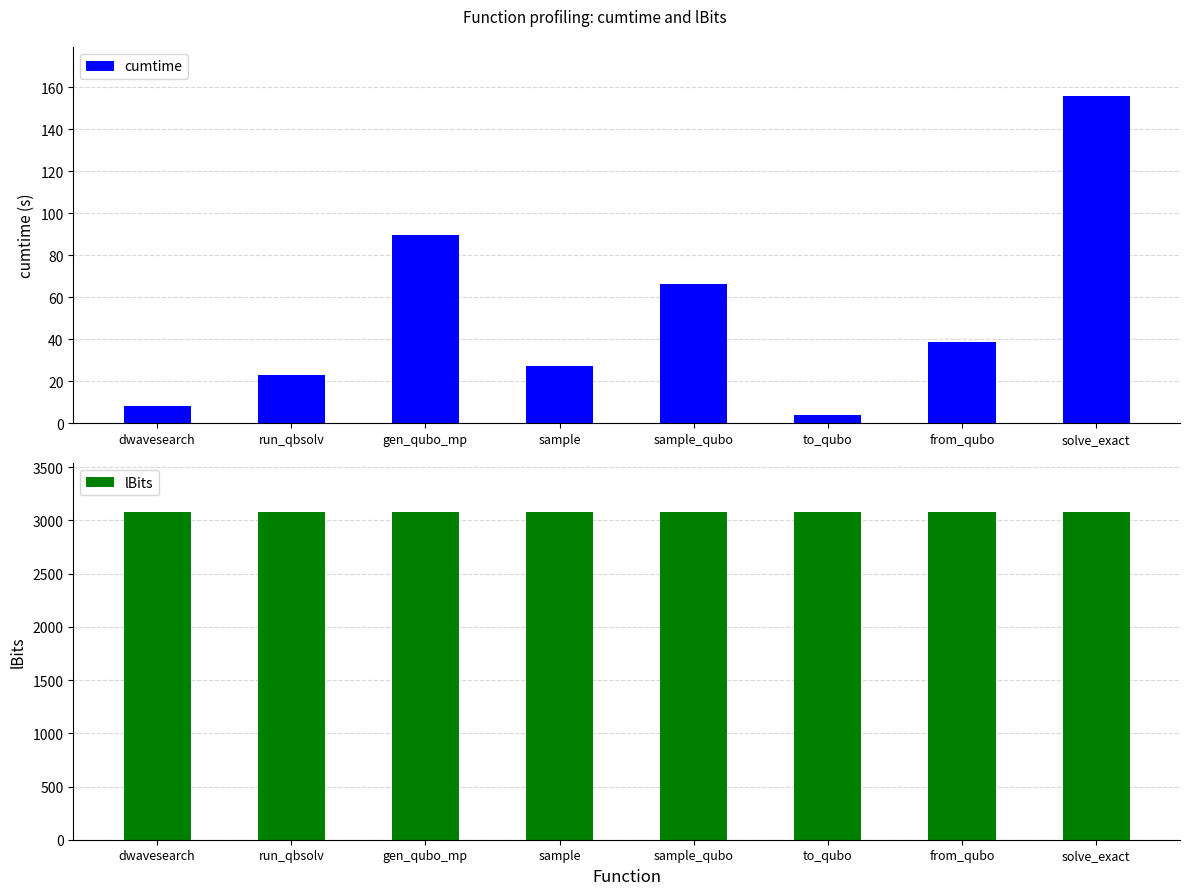

What are all the series names shown in the legend?

cumtime, lBits